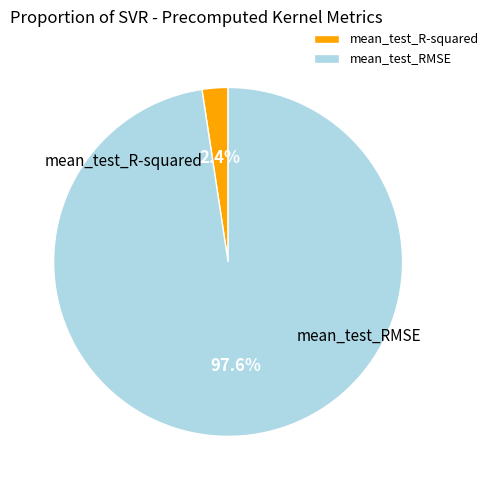

How many segments does this pie chart have?

2